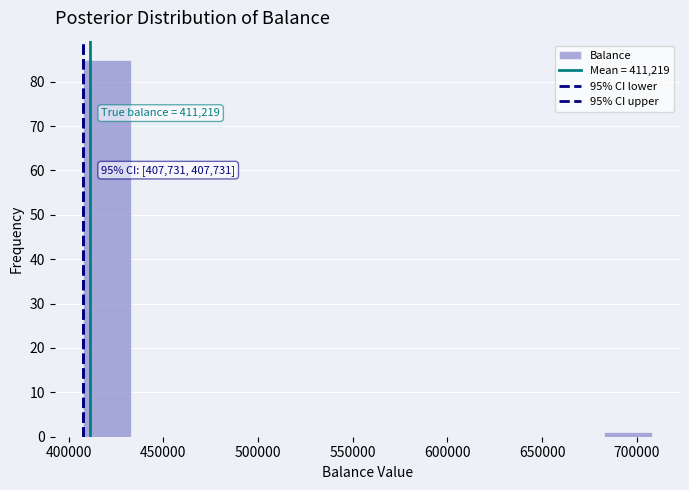

Which range on the x-axis has the tallest bar?

410000 to 435000